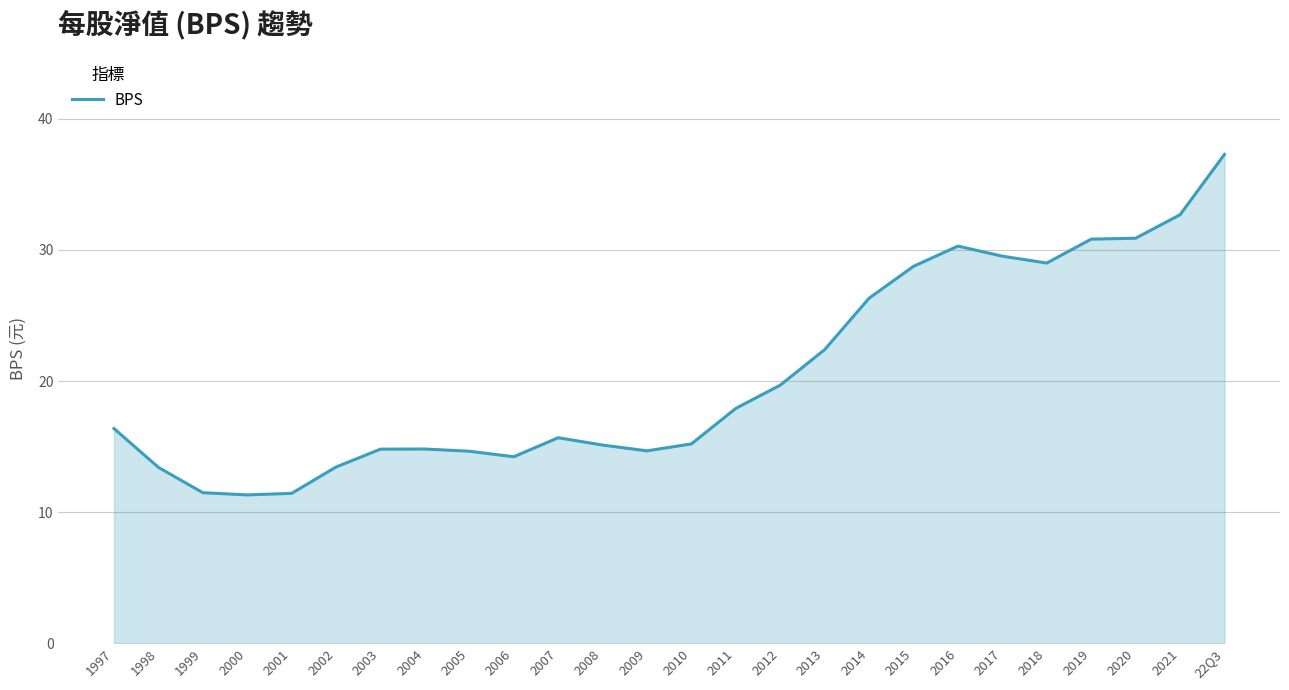

Count the number of values greater than 16.

13